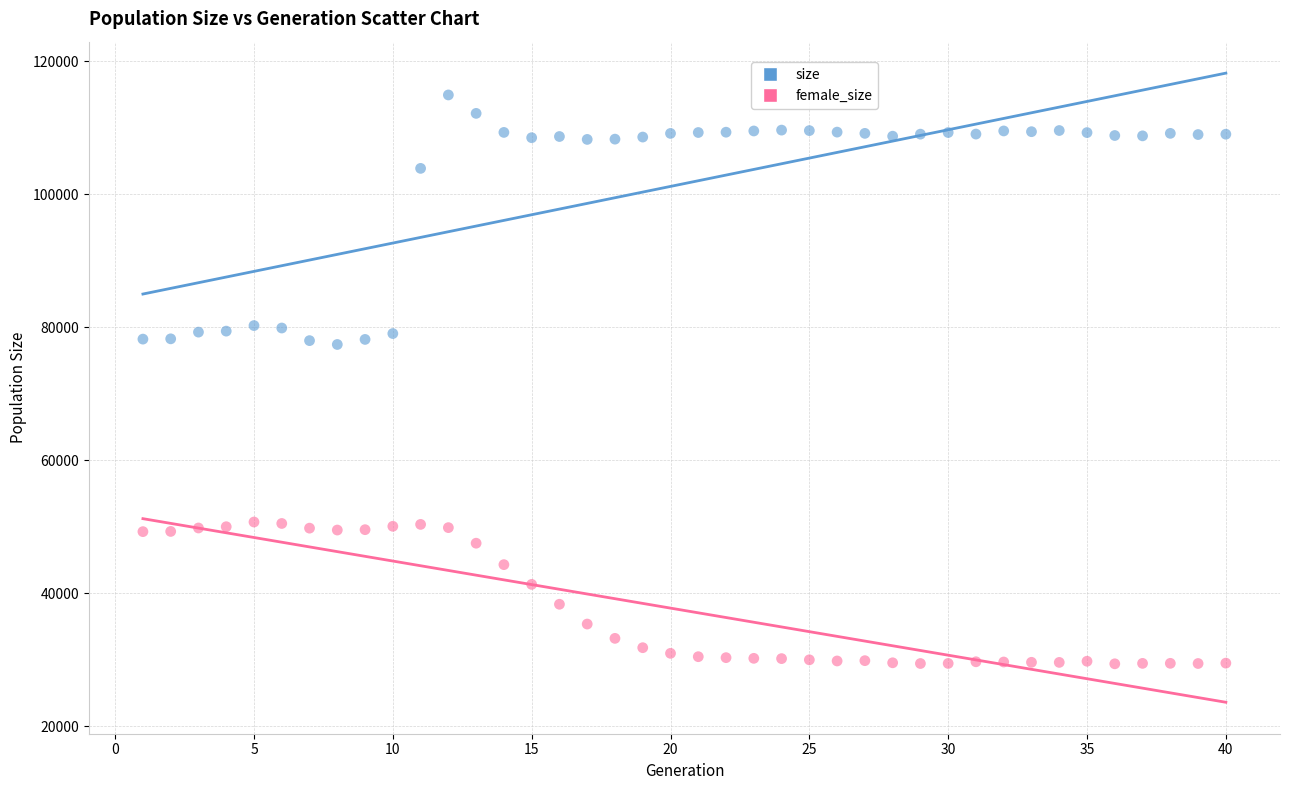

Across all data points, what is the range of X values (max minus min)?

39